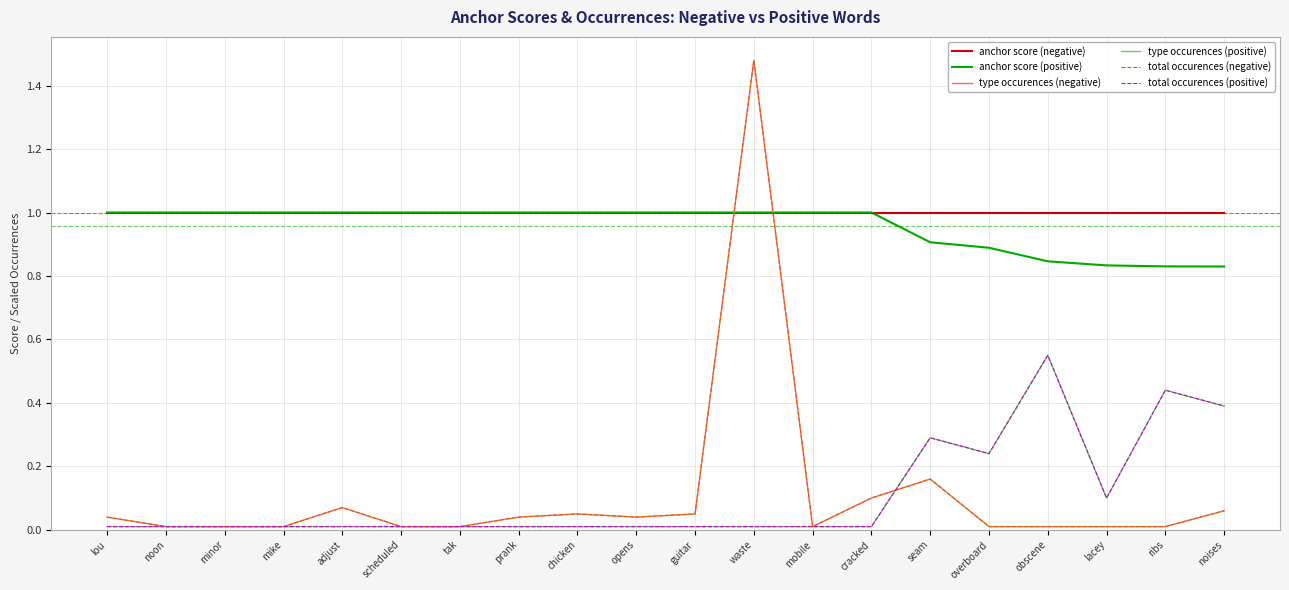

How many lines are shown in the chart?

6